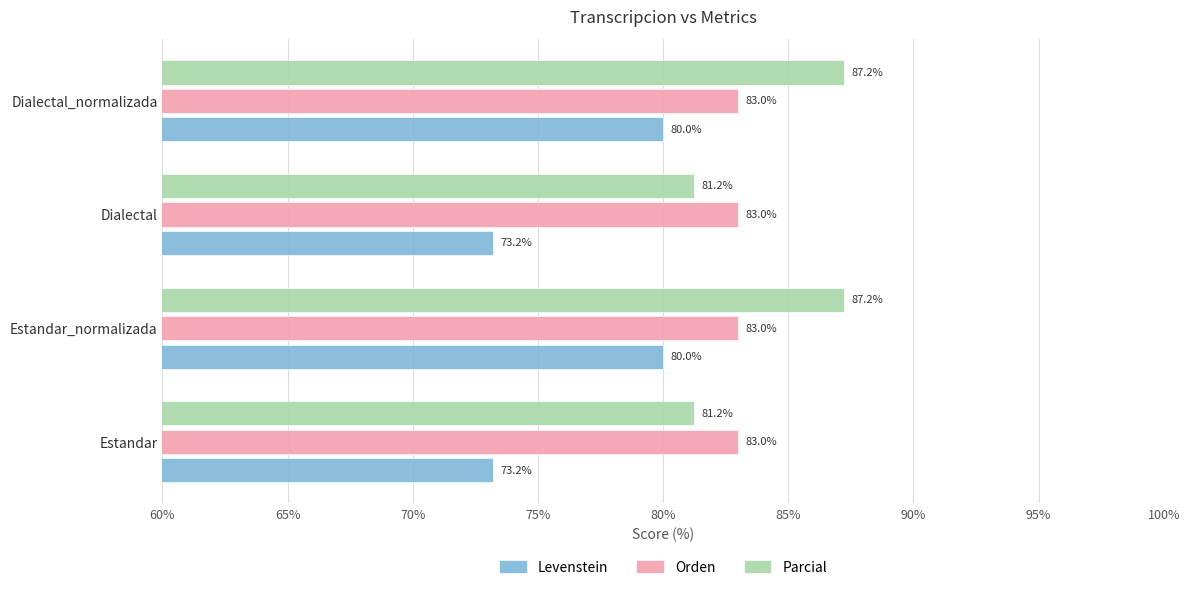

What value does the Orden series have at Dialectal?

83.0